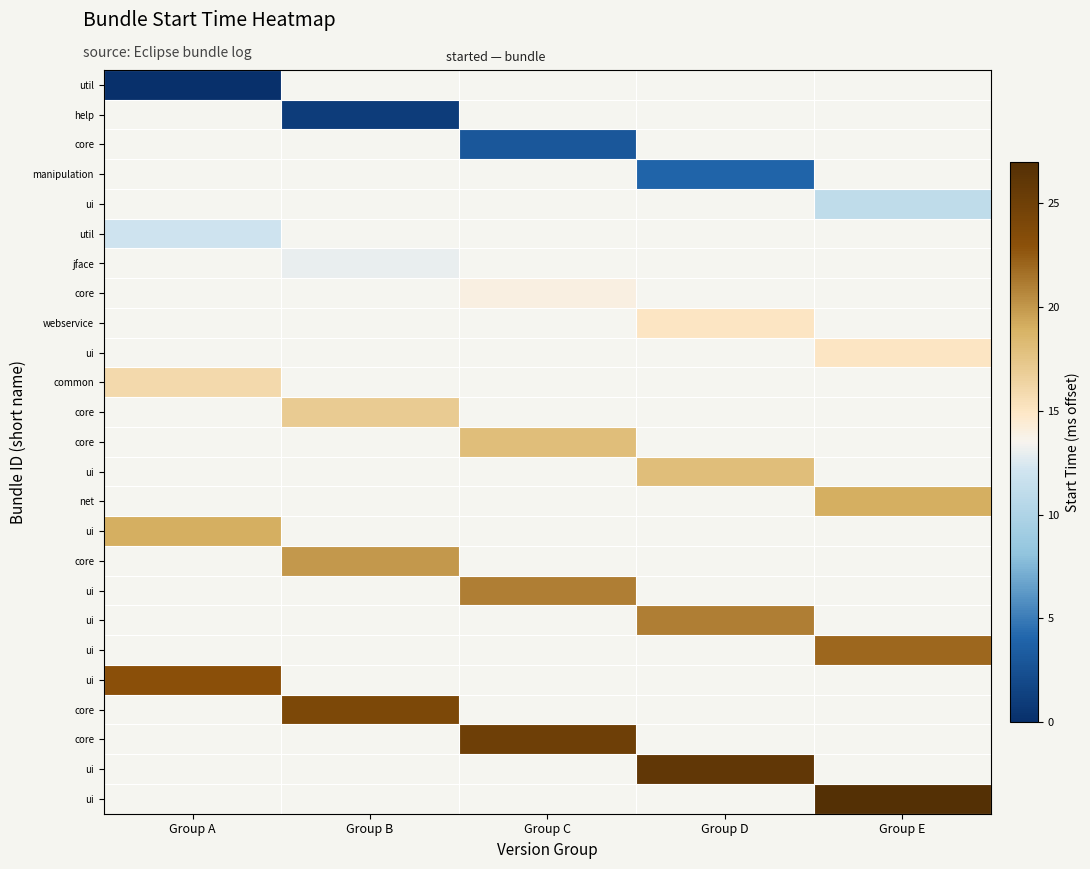

Count the number of data series in this chart.

25